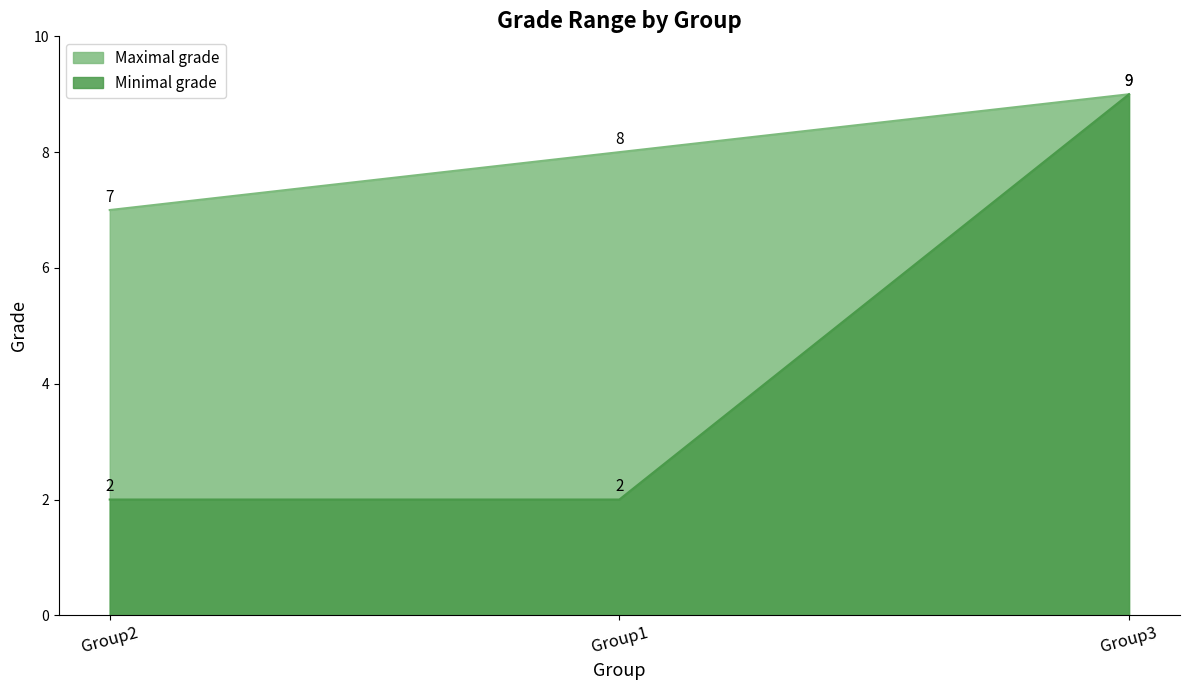

Which series has the largest total across all categories?

Maximal grade